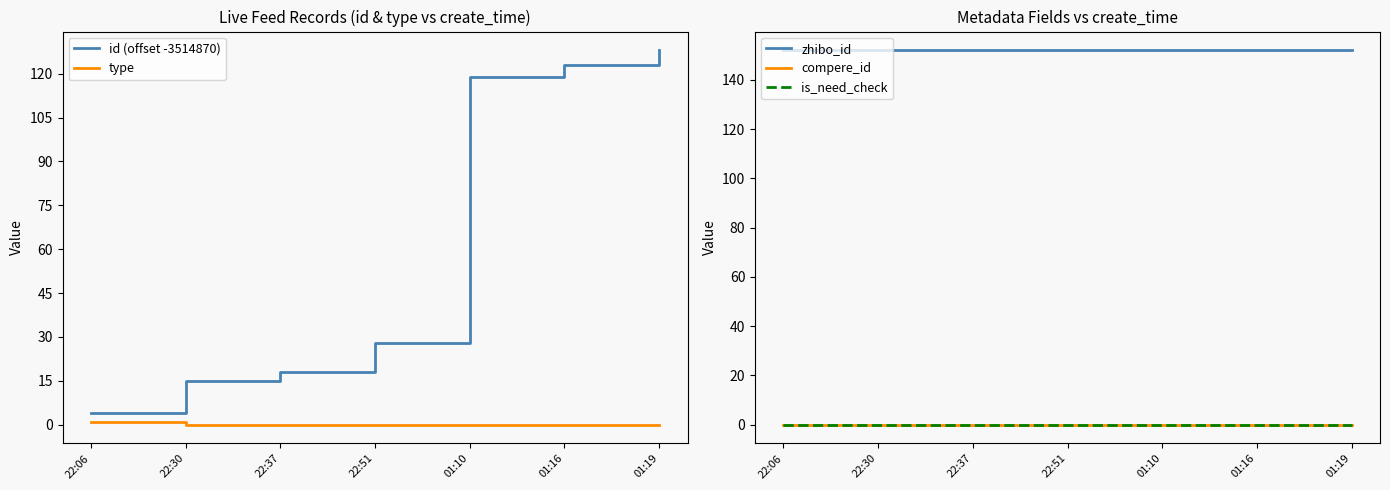

True or false: type and id (offset -3514870) intersect in this chart.

False